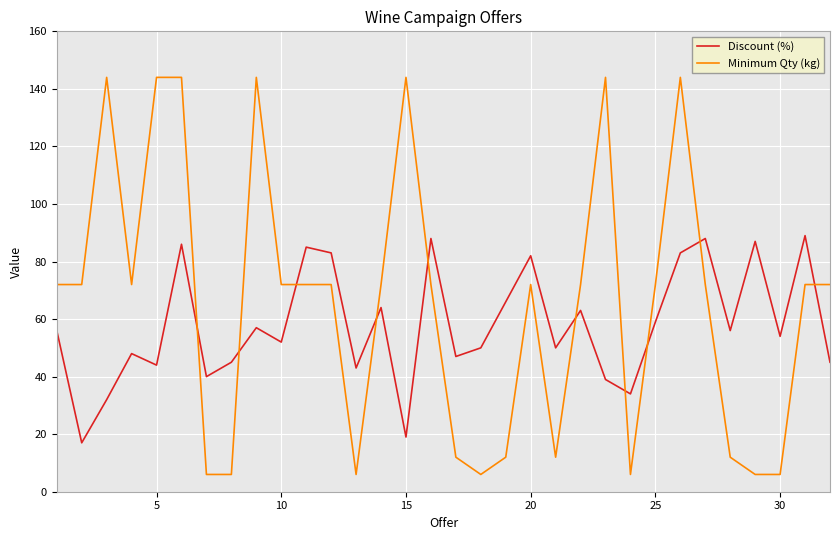

List the series in order of their overall mean, lowest first.

Discount (%), Minimum Qty (kg)